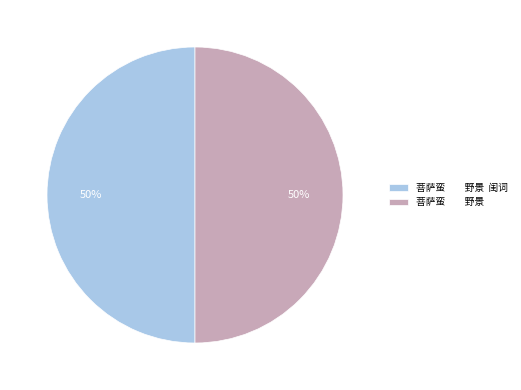

Is the sum of 菩萨蛮 野景 闺词 and 菩萨蛮 野景 greater than half?

Yes